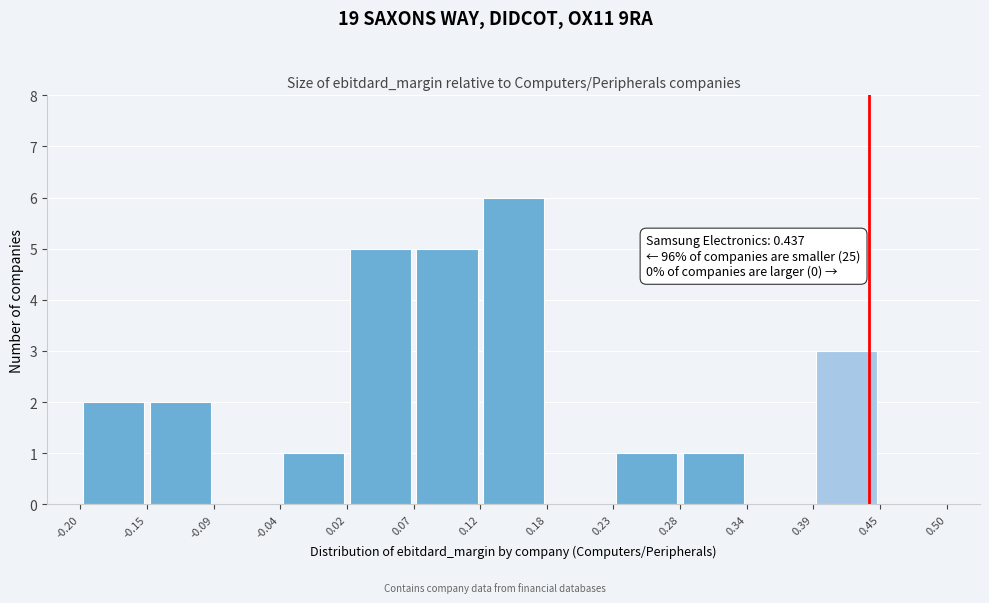

Over which range of the x-axis is the bar tallest?

0.12 to 0.18